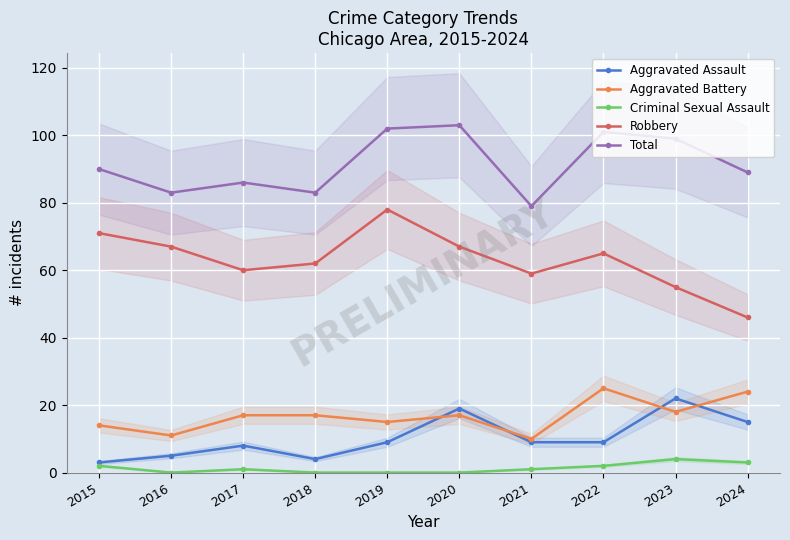

At which category does Robbery reach its first local valley?

2017